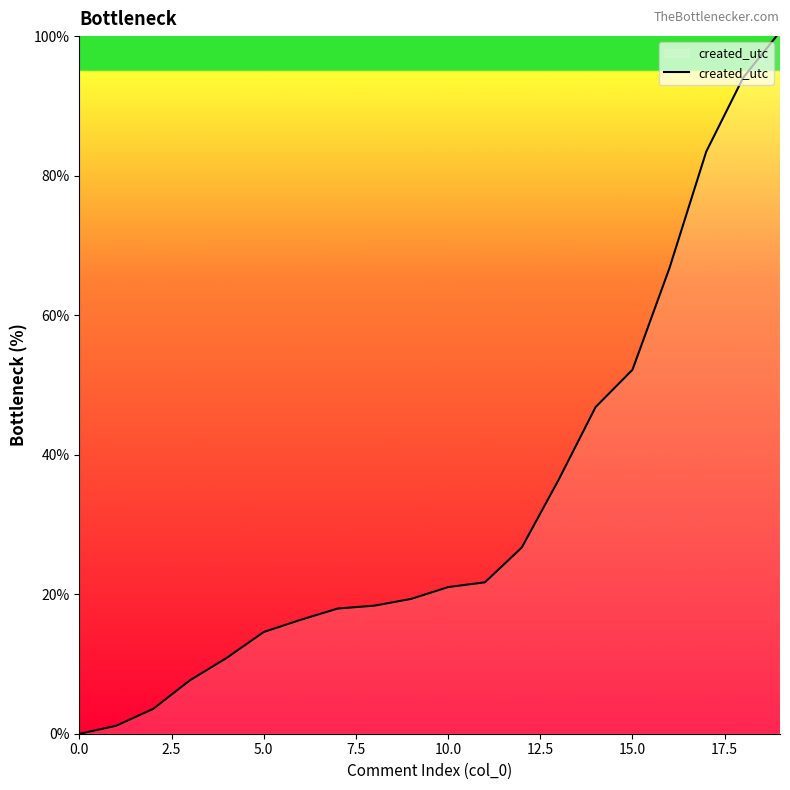

What is the sum of all values?

659.4